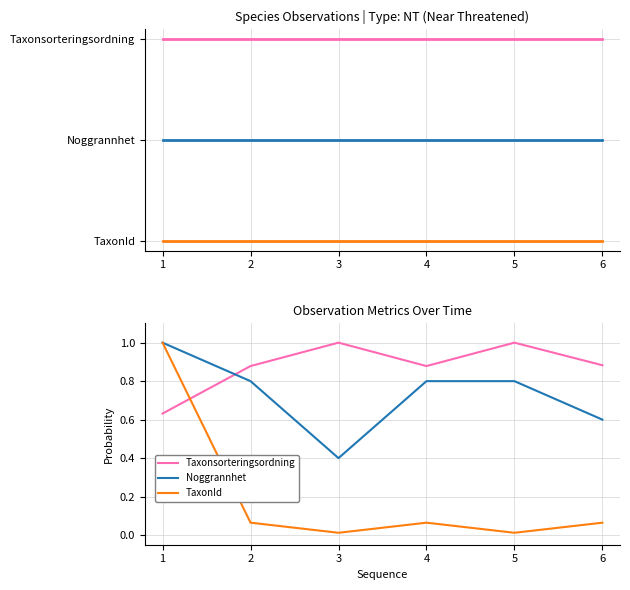

Between 2 and 5, which series saw the biggest shift?

Taxonsorteringsordning